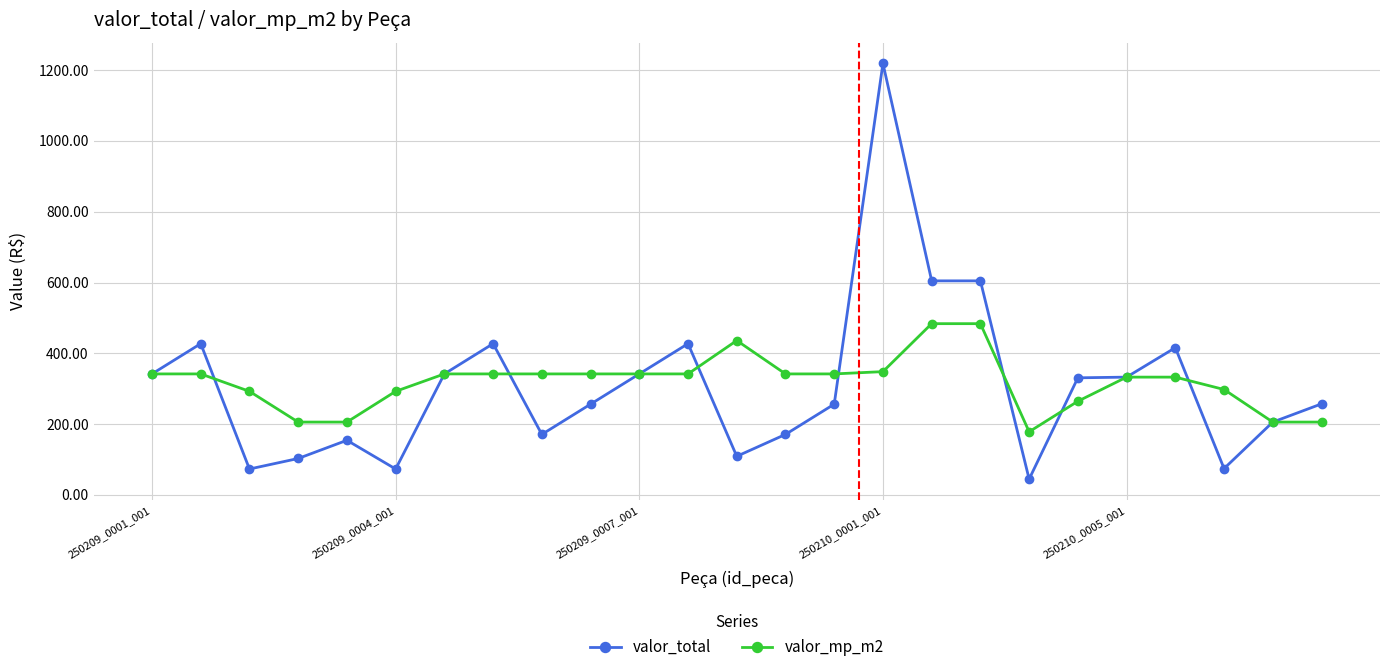

Which series has the largest range (max minus min)?

valor_total